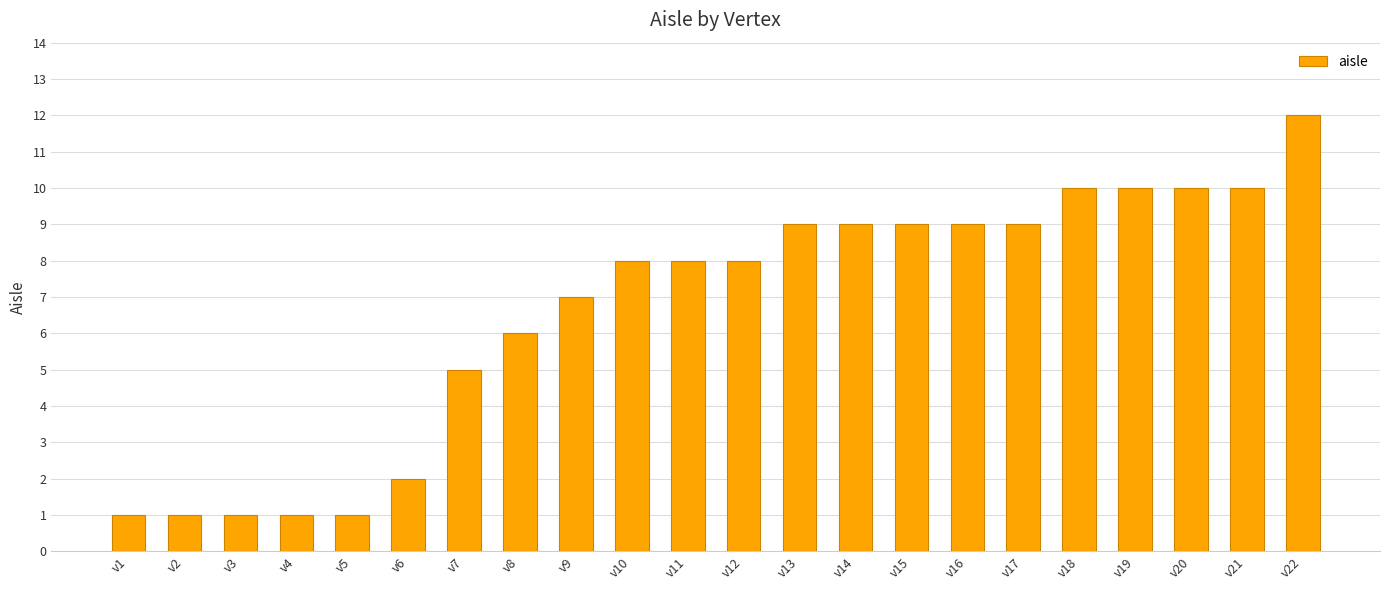

What is the change in value from v7 to v21?

+5